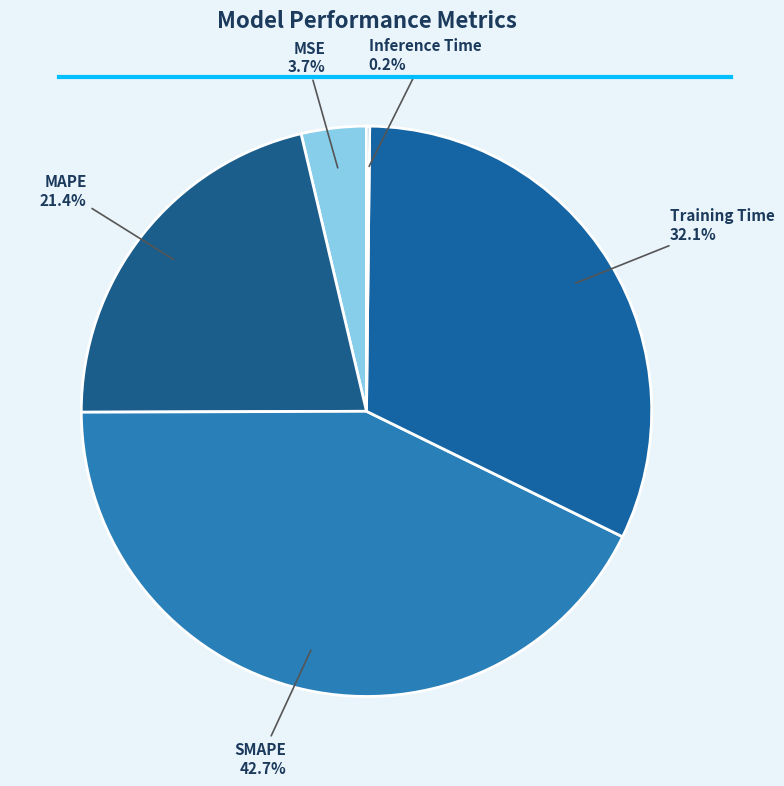

Does Training Time represent more than half of the total?

No